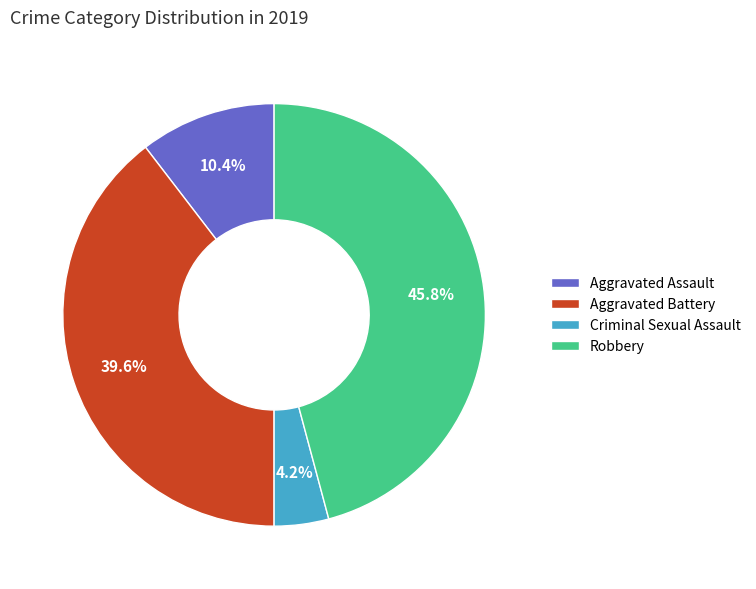

What percentage is the Aggravated Battery slice, to the nearest percent?

40%